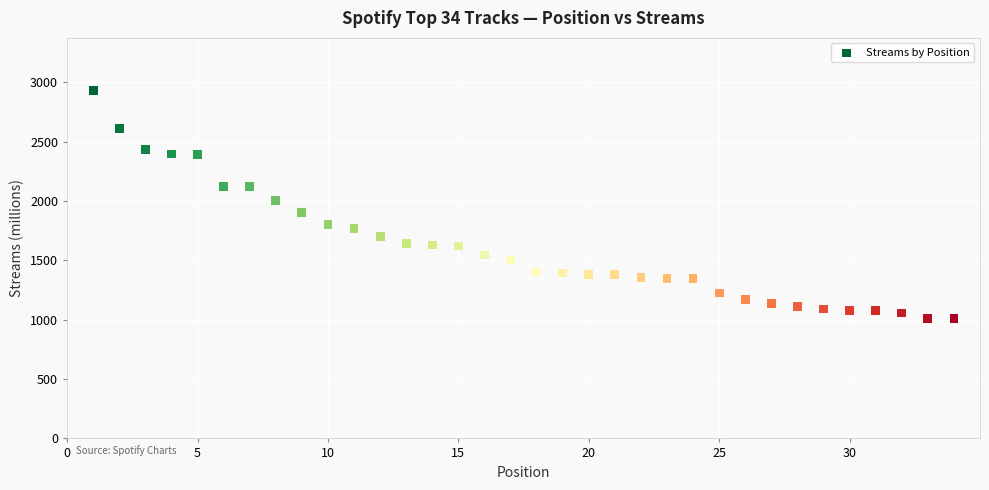

What is the range of X values (max minus min)?

33